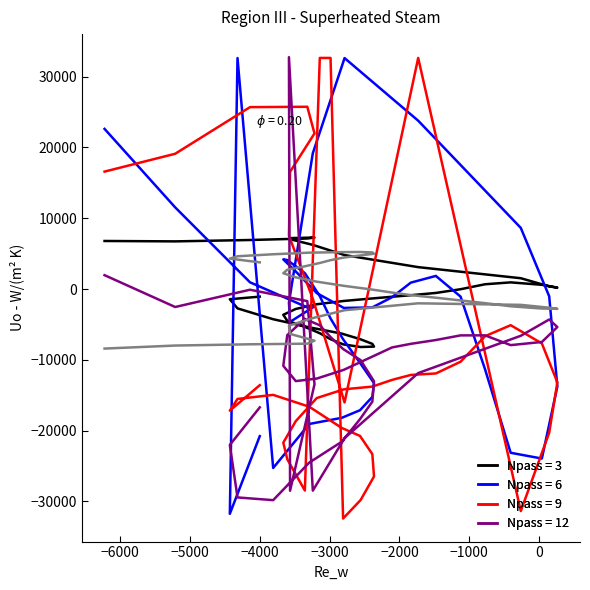

Is it true that the value at 9 is 2524?

False